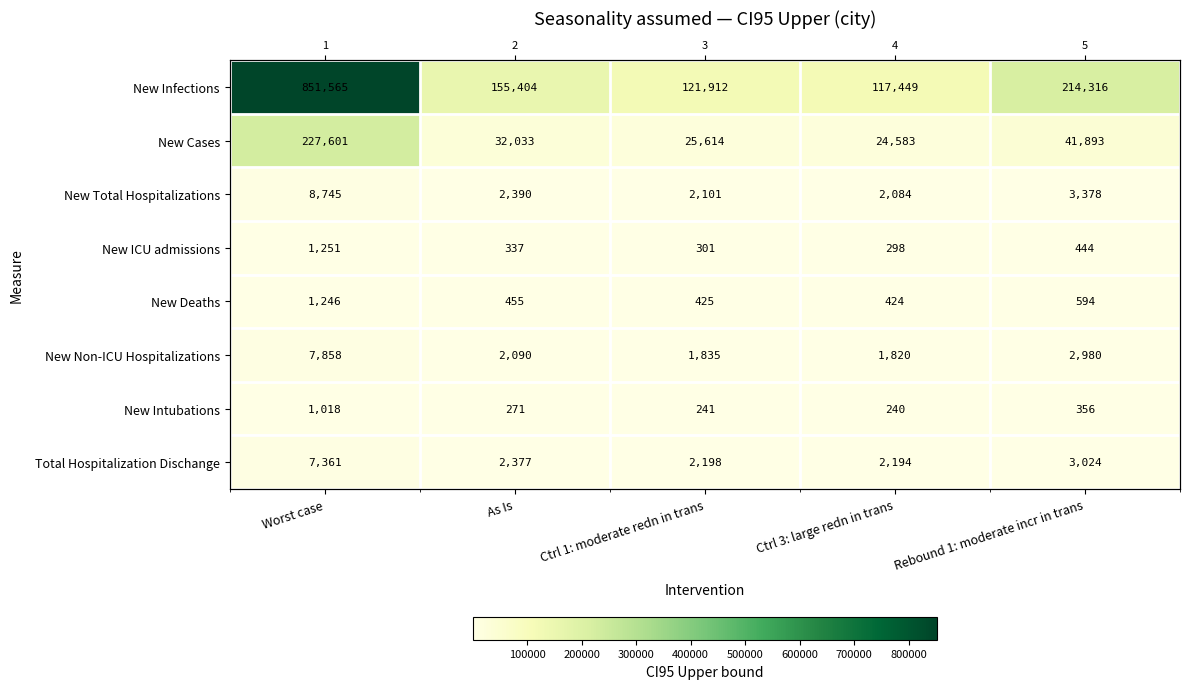

How many values in the Total Hospitalization Dischange series exceed 2377?

2